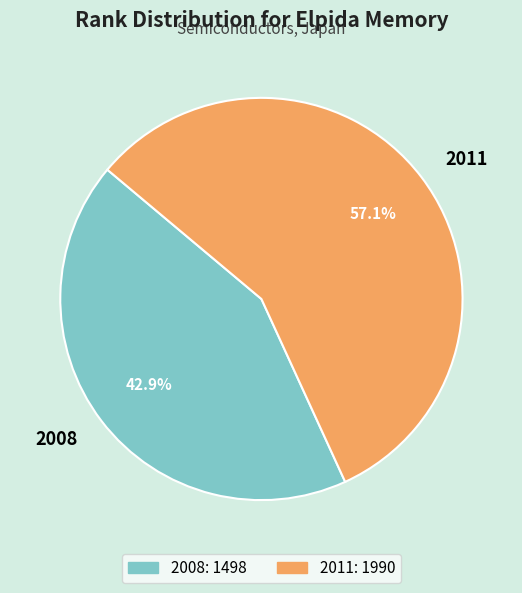

Is there a majority slice in this chart?

Yes